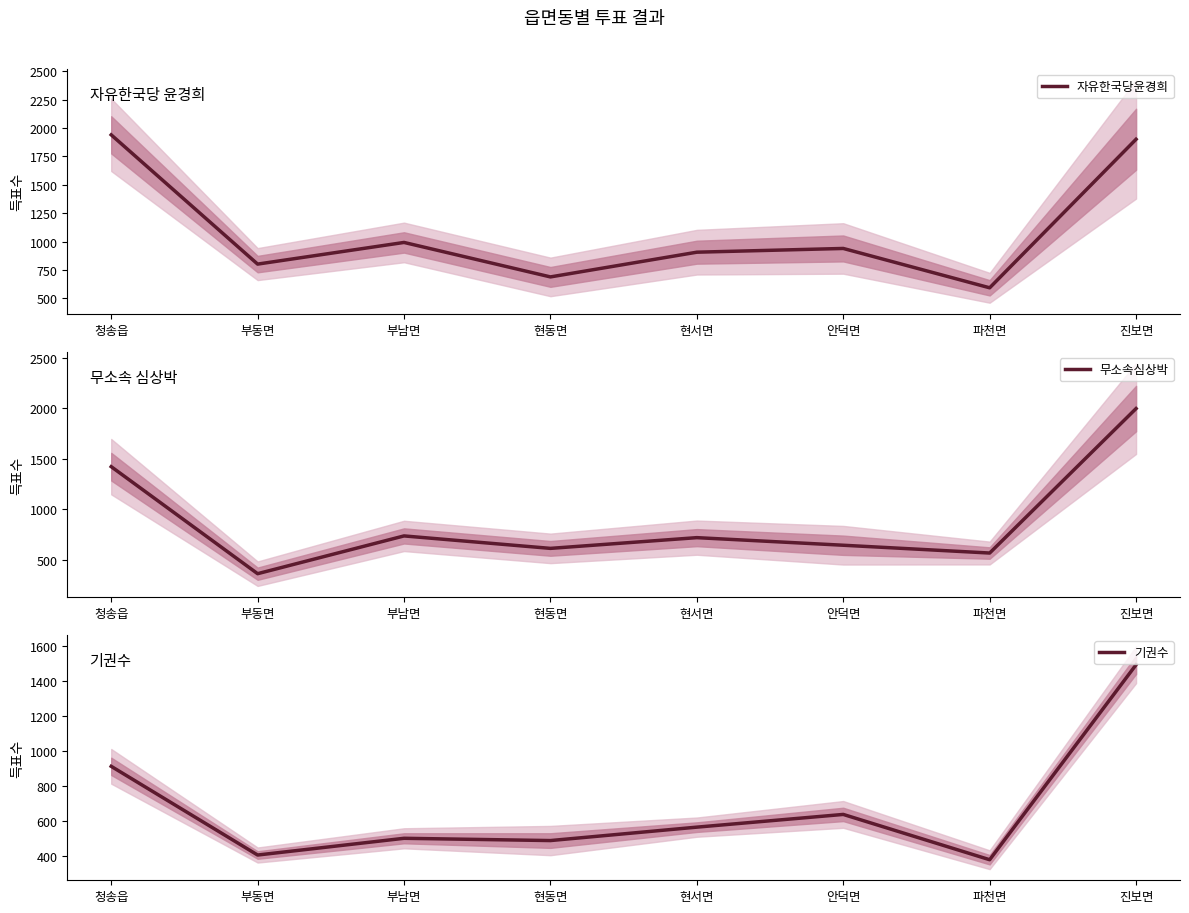

How many data points does each series have?

8